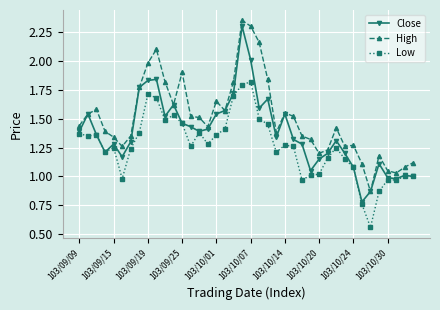

True or false: Low and High intersect in this chart.

False